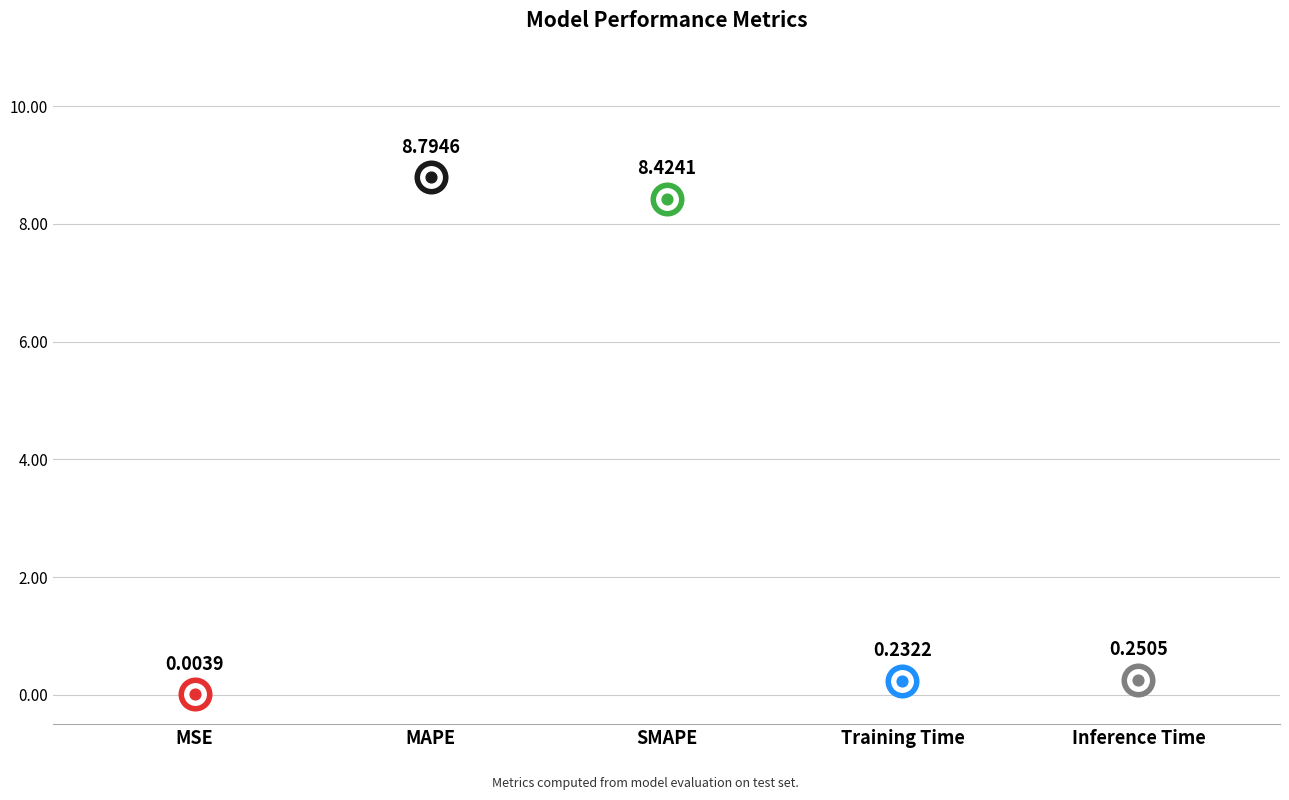

What is the change in value from MSE to Inference Time?

+0.2